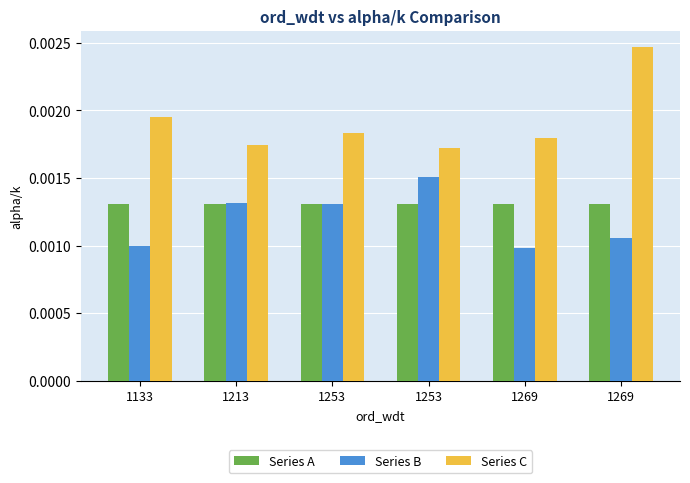

How many groups of bars are there?

6